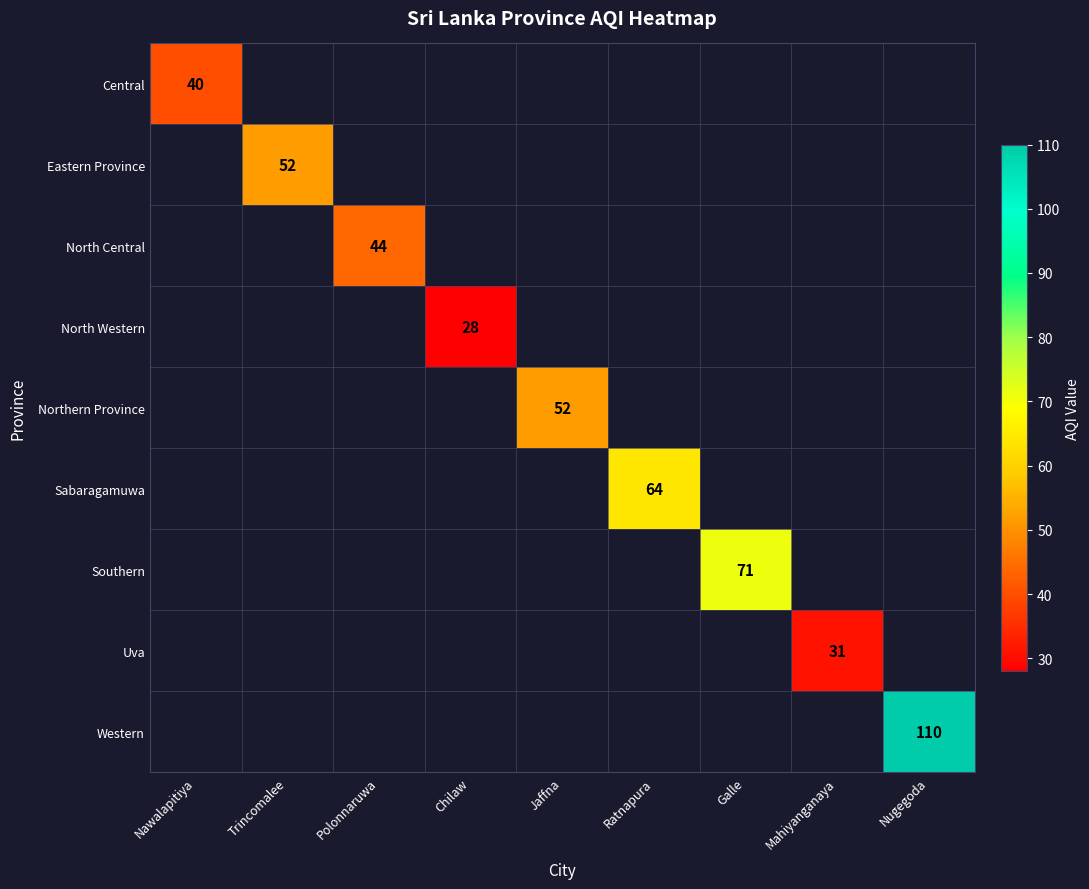

The Central series shows 40 at Nawalapitiya. True or false?

True